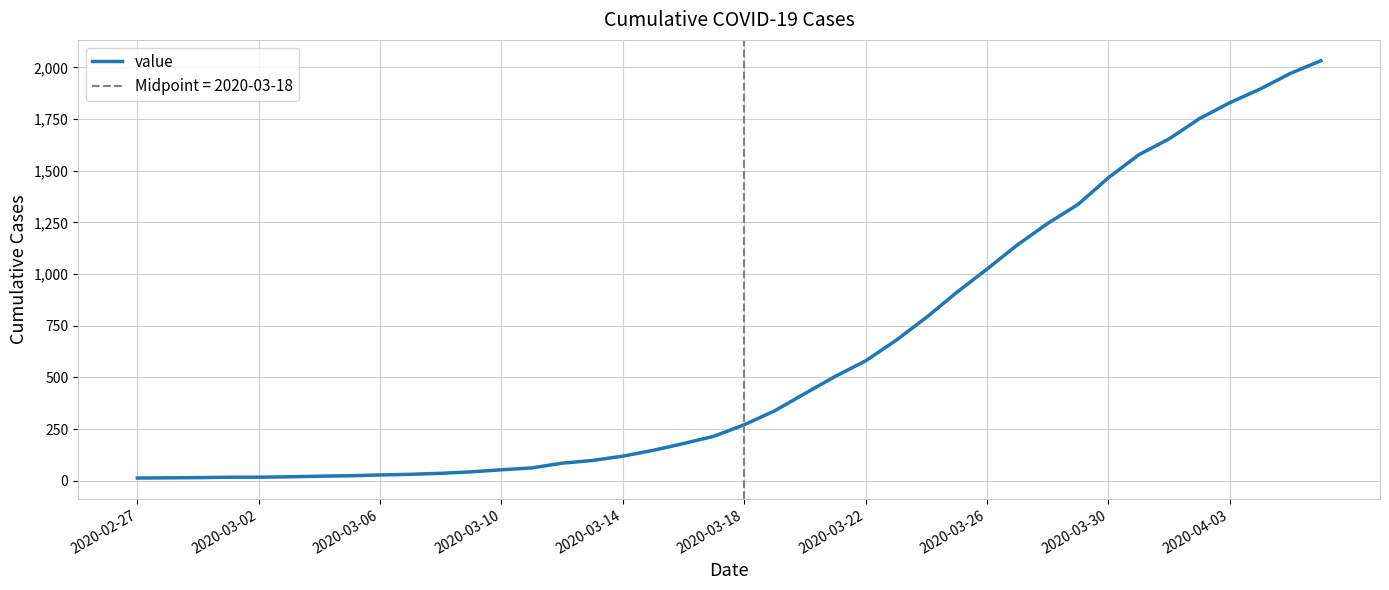

Does the chart display data point markers on the line(s)?

No